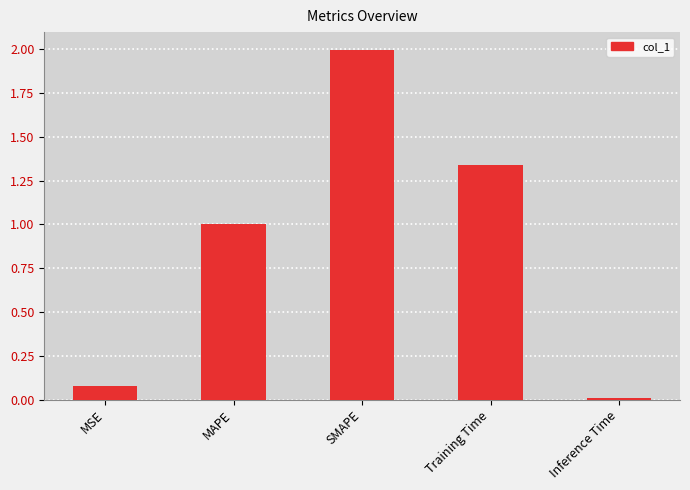

What is the label of the 3rd bar from the right?

SMAPE